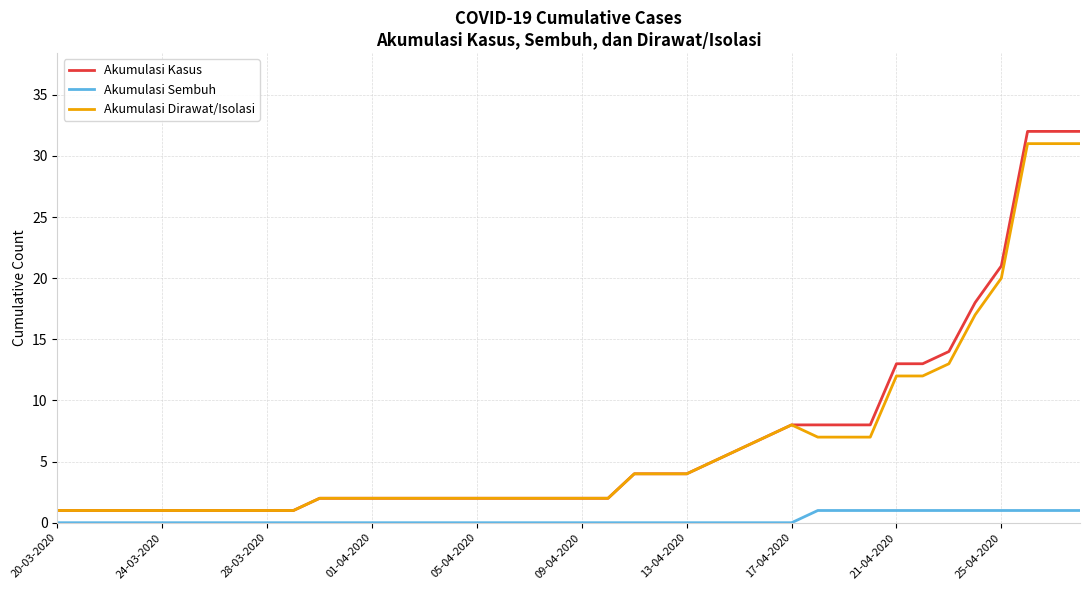

How many lines are shown in the chart?

3